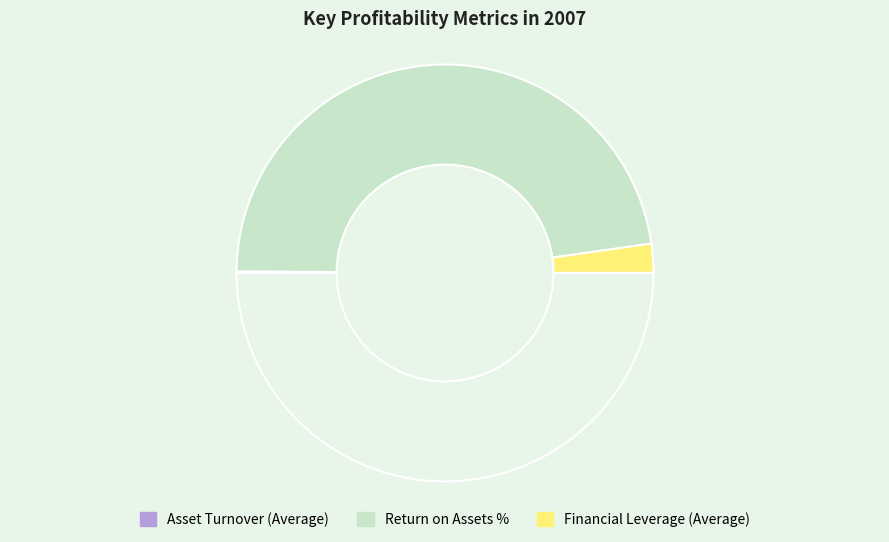

Rank the categories by value from highest to lowest.

Return on Assets %, Financial Leverage (Average), Asset Turnover (Average)